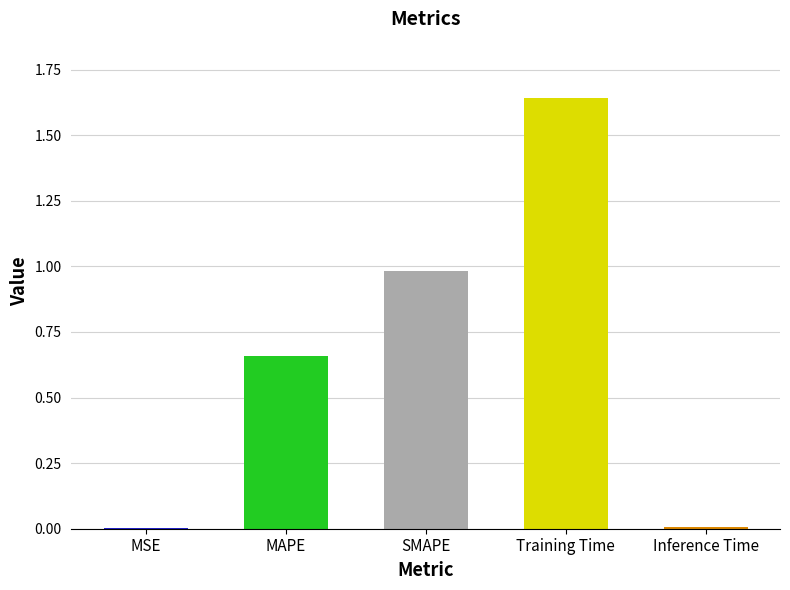

How many series are shown in this chart?

1